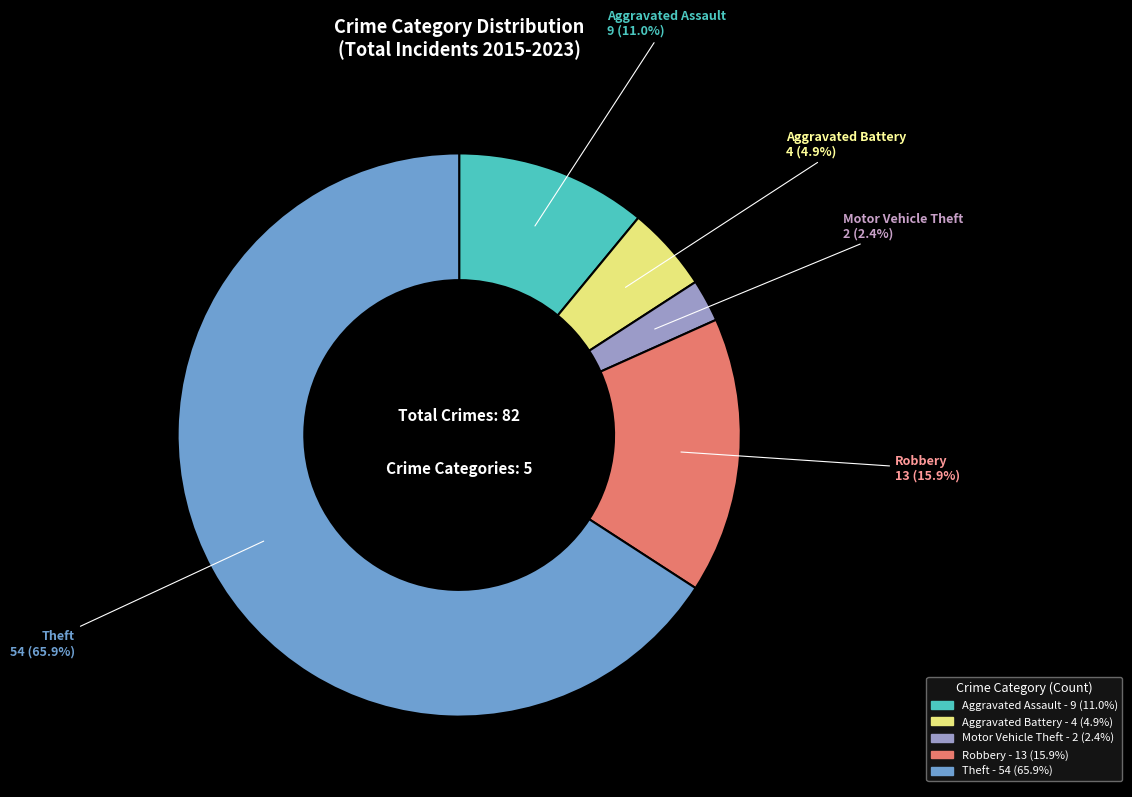

Which slice is the smallest?

Motor Vehicle Theft